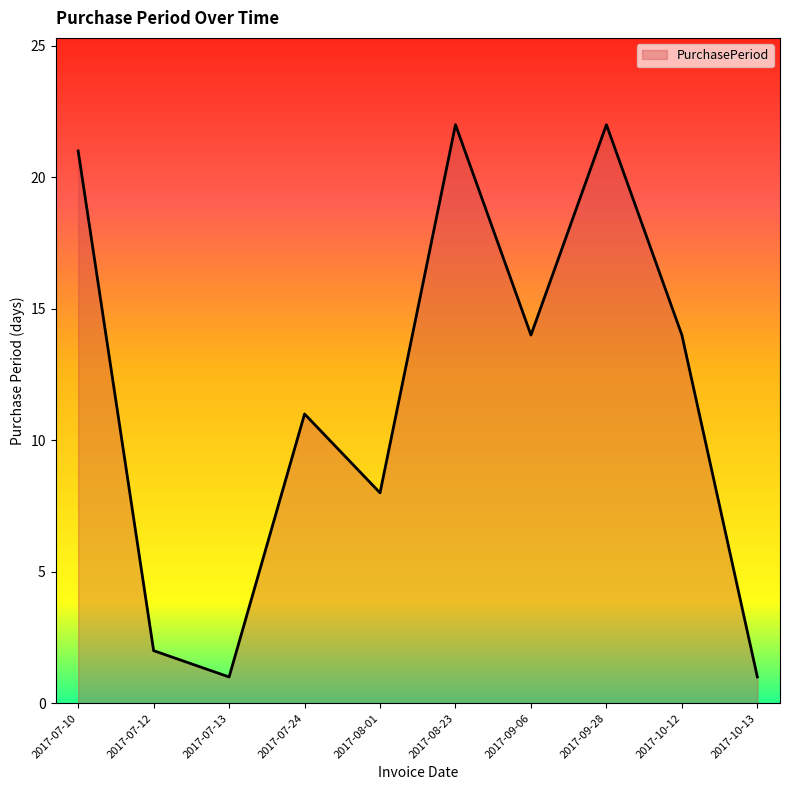

Approximately how many times larger is the value at 2017-07-10 compared to 2017-09-28?

1.0